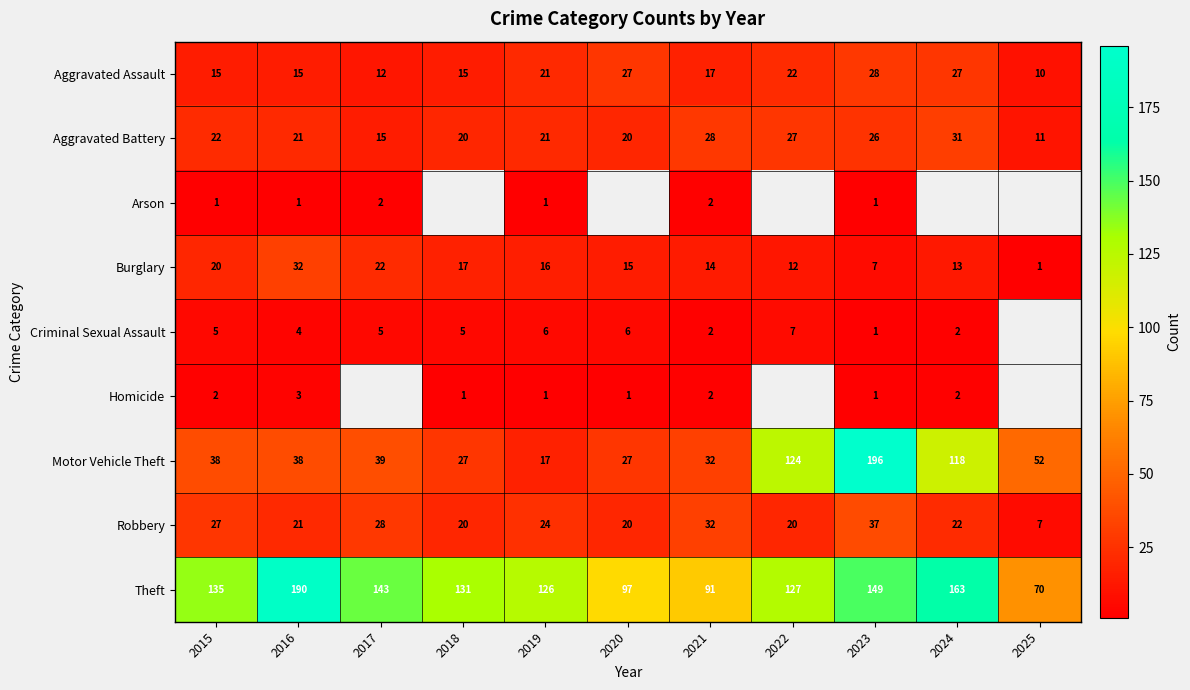

Read the Aggravated Battery value at 2017.

15